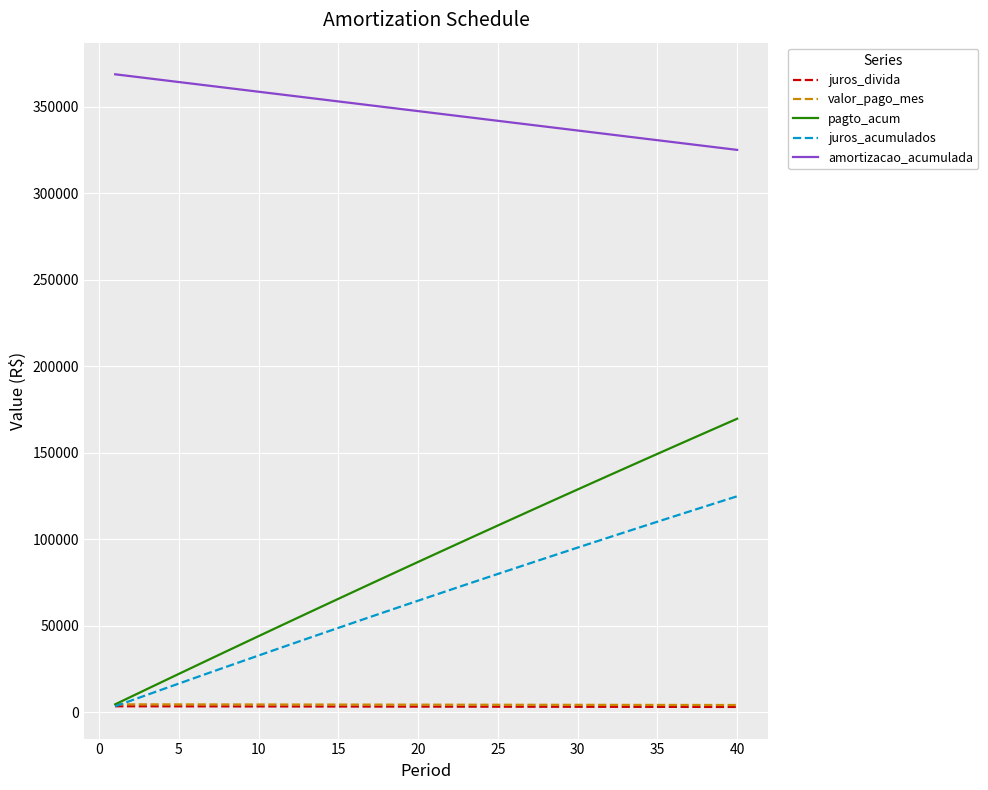

Which series has the largest total across all categories?

amortizacao_acumulada